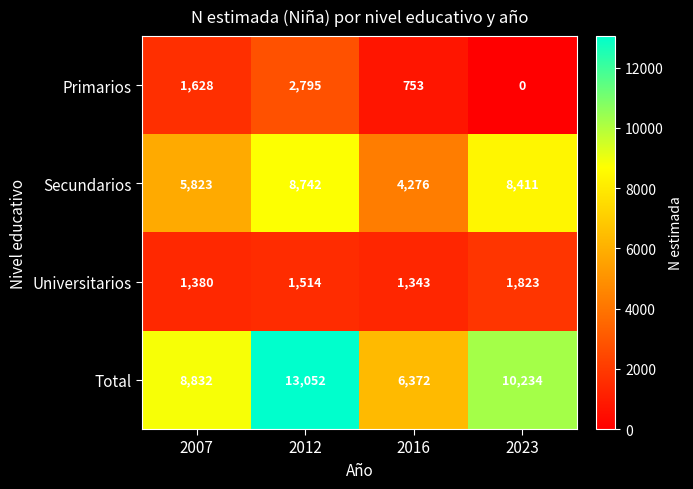

What is the difference between the Total values at 2023 and 2012?

2818